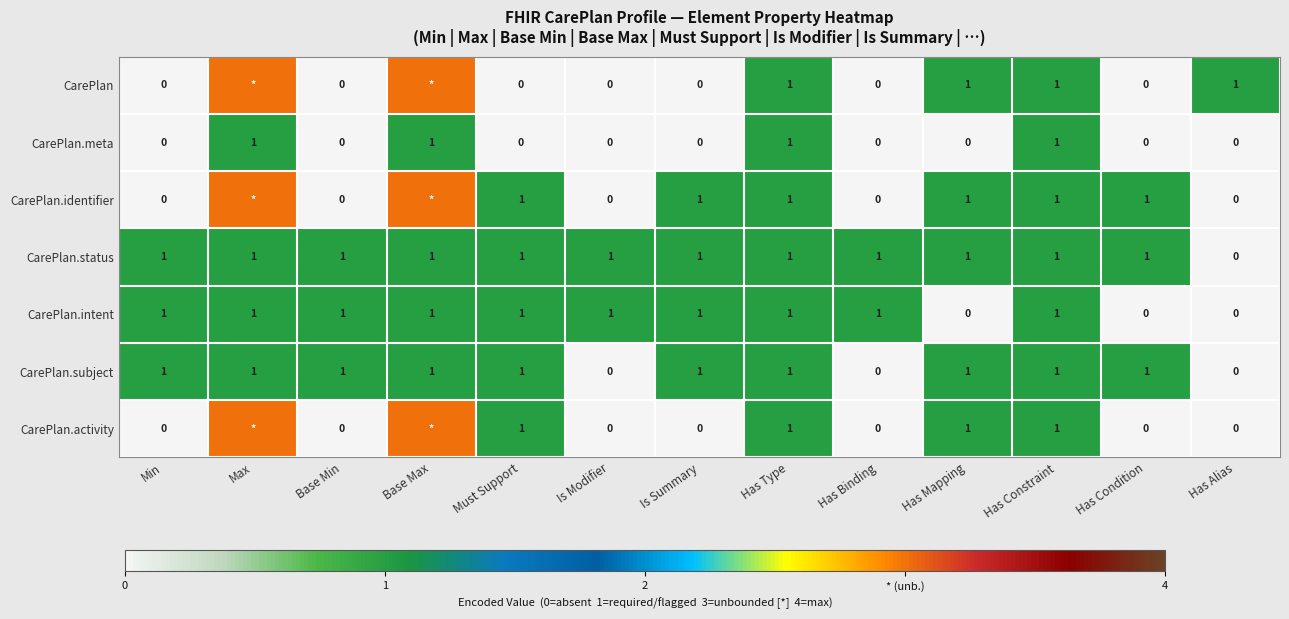

The CarePlan.meta series shows 0 at Has Condition. True or false?

True